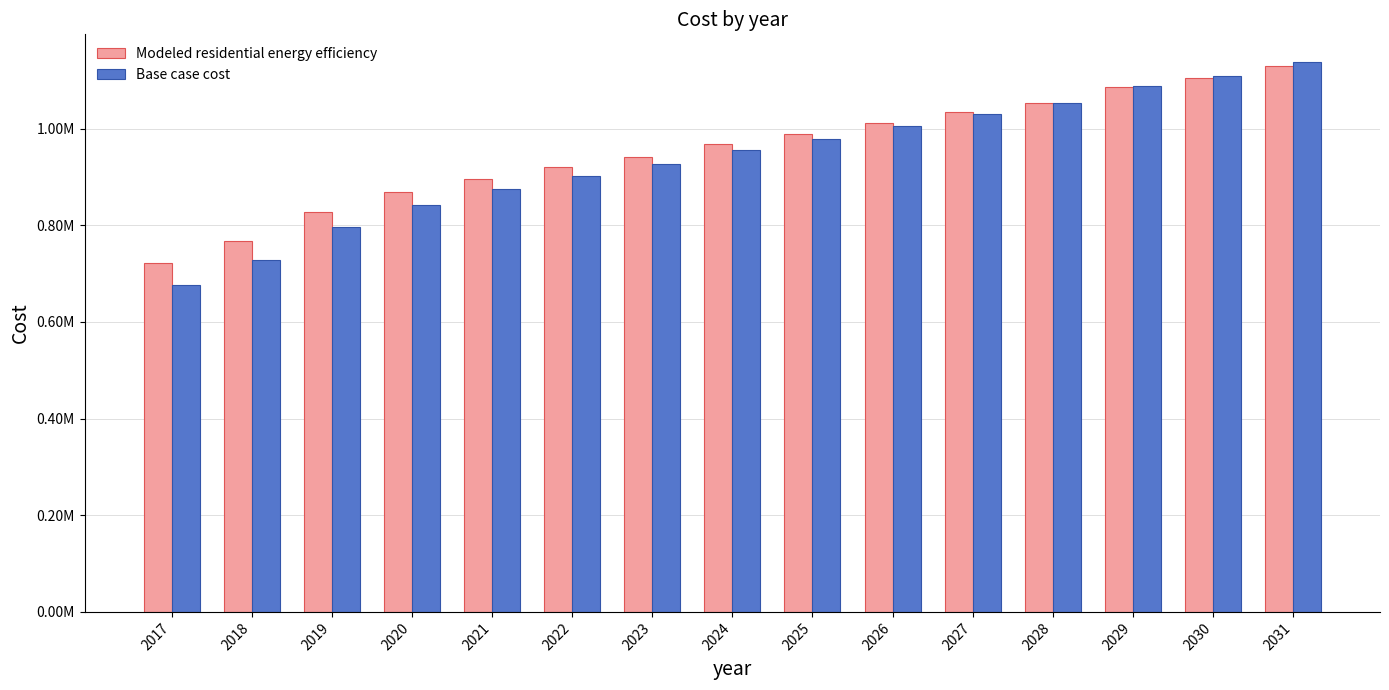

What is the smallest value displayed?

676551.4